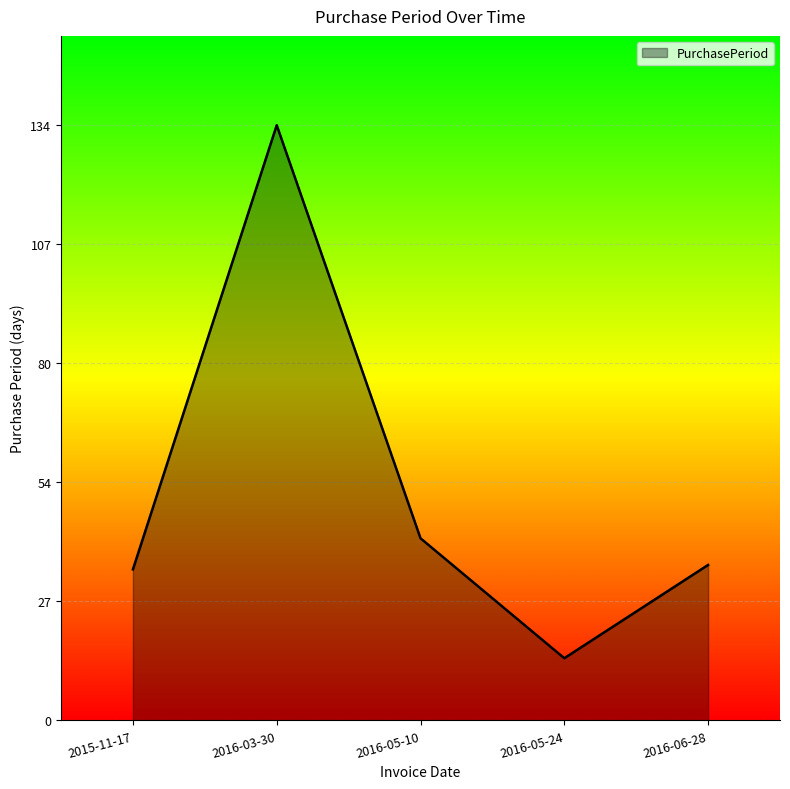

Is it true that the value at 2016-05-24 is 14?

True